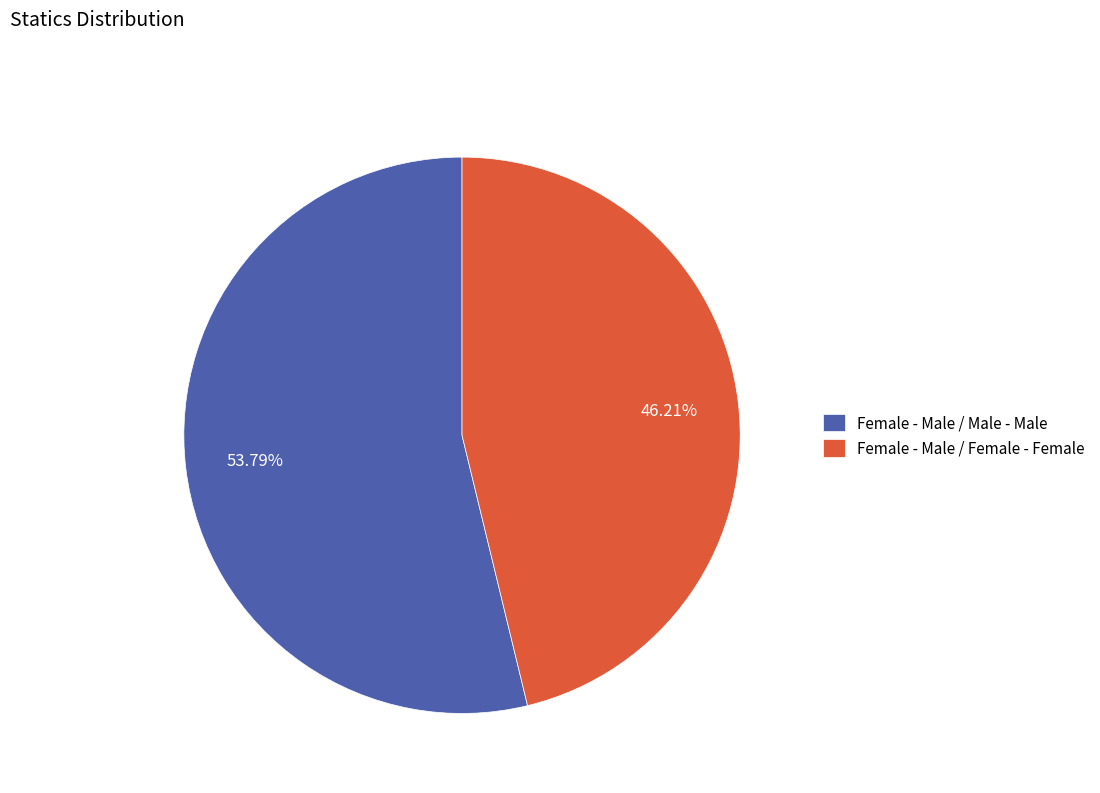

Which slice is the largest?

Female - Male / Male - Male